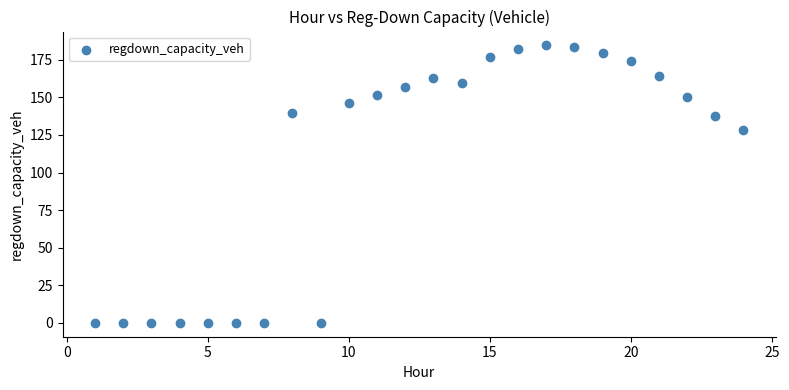

What is the range of Y values (max minus min)?

184.5